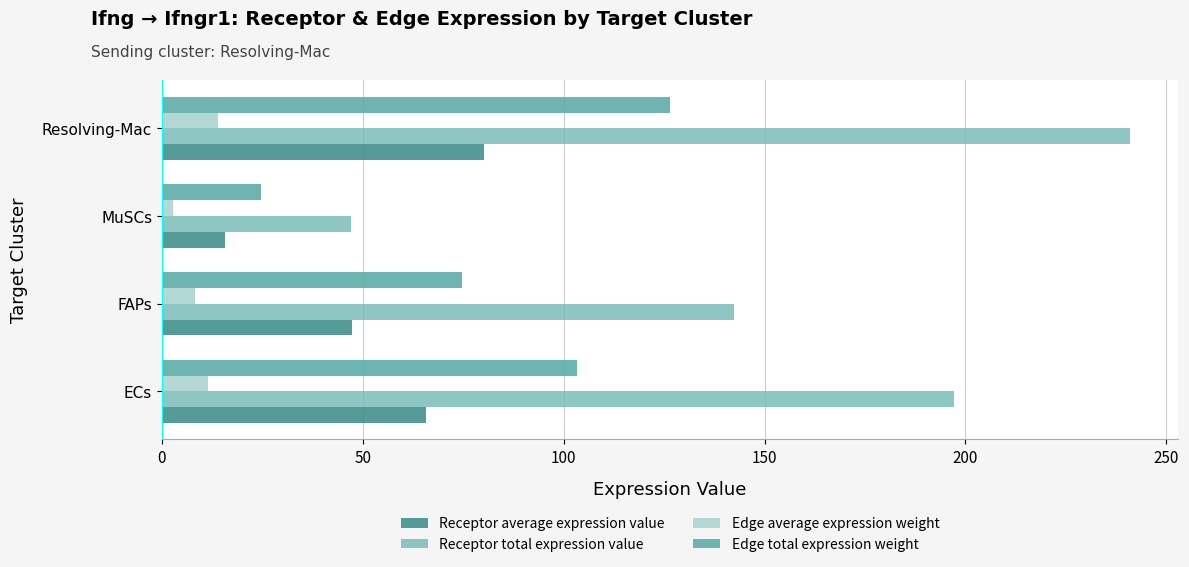

Which series has the largest total across all categories?

Receptor total expression value